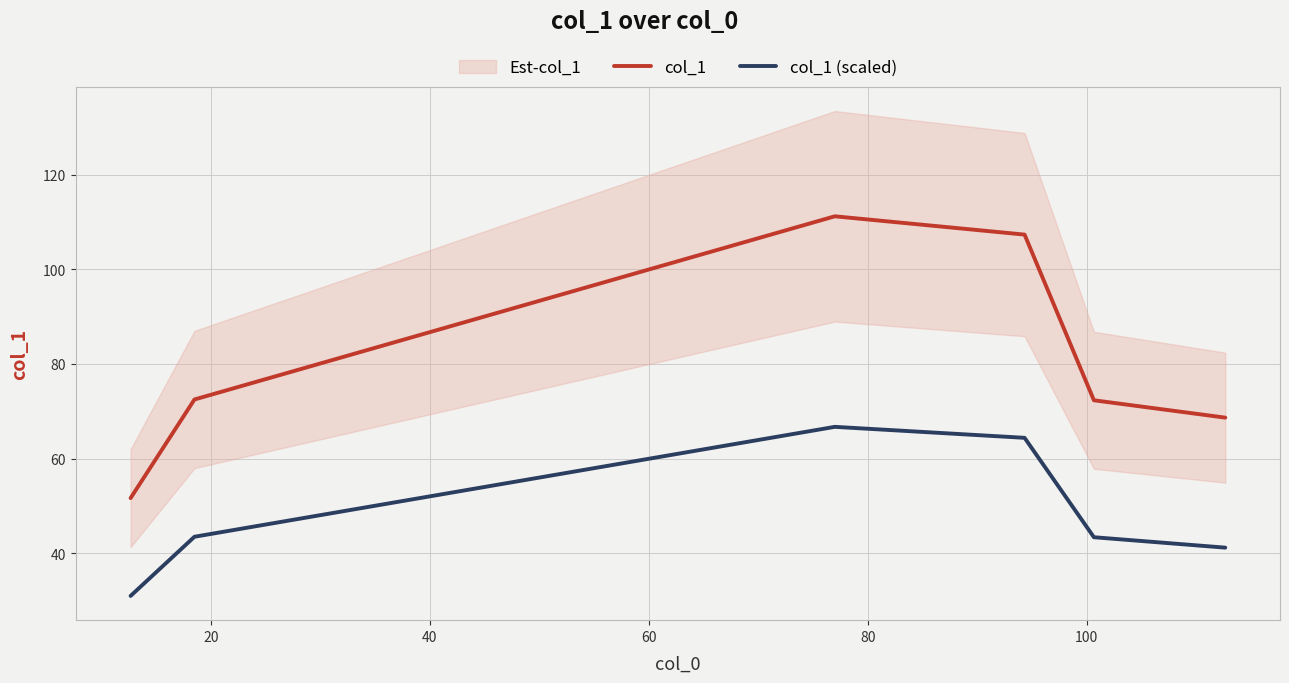

True or false: col_1 (scaled) and col_1 intersect in this chart.

False